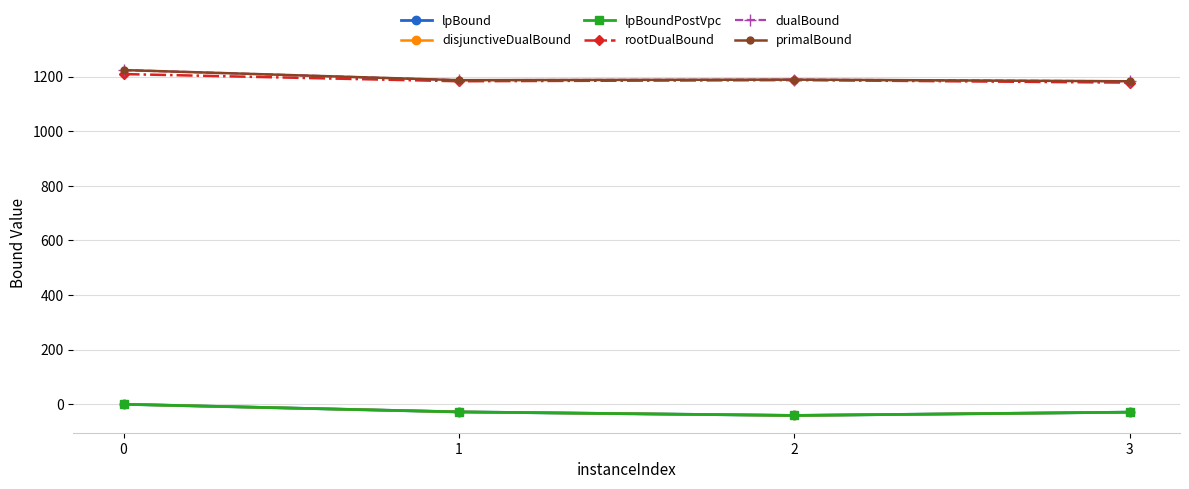

True or false: rootDualBound and lpBoundPostVpc intersect in this chart.

False